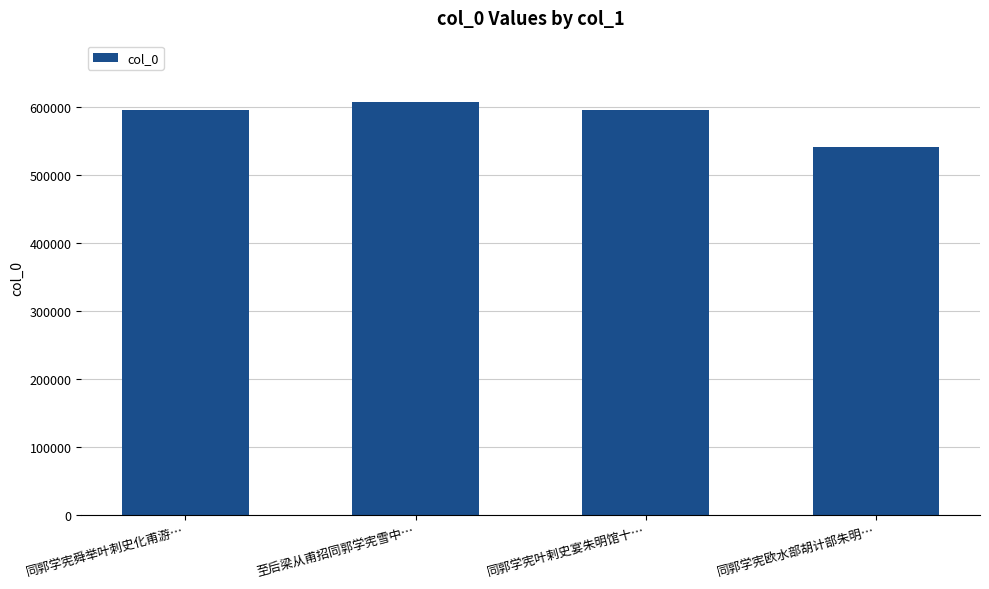

What is the label of the 3rd bar from the right?

至后梁从甫招同郭学宪雪中…